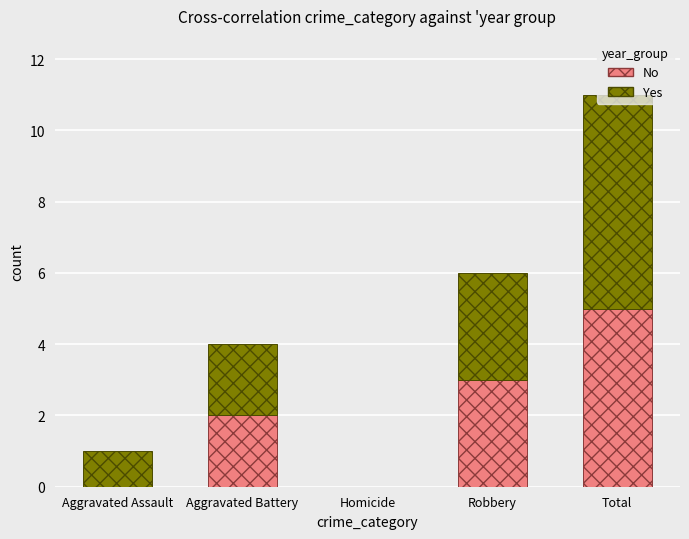

Does the chart contain stacked bars?

Yes